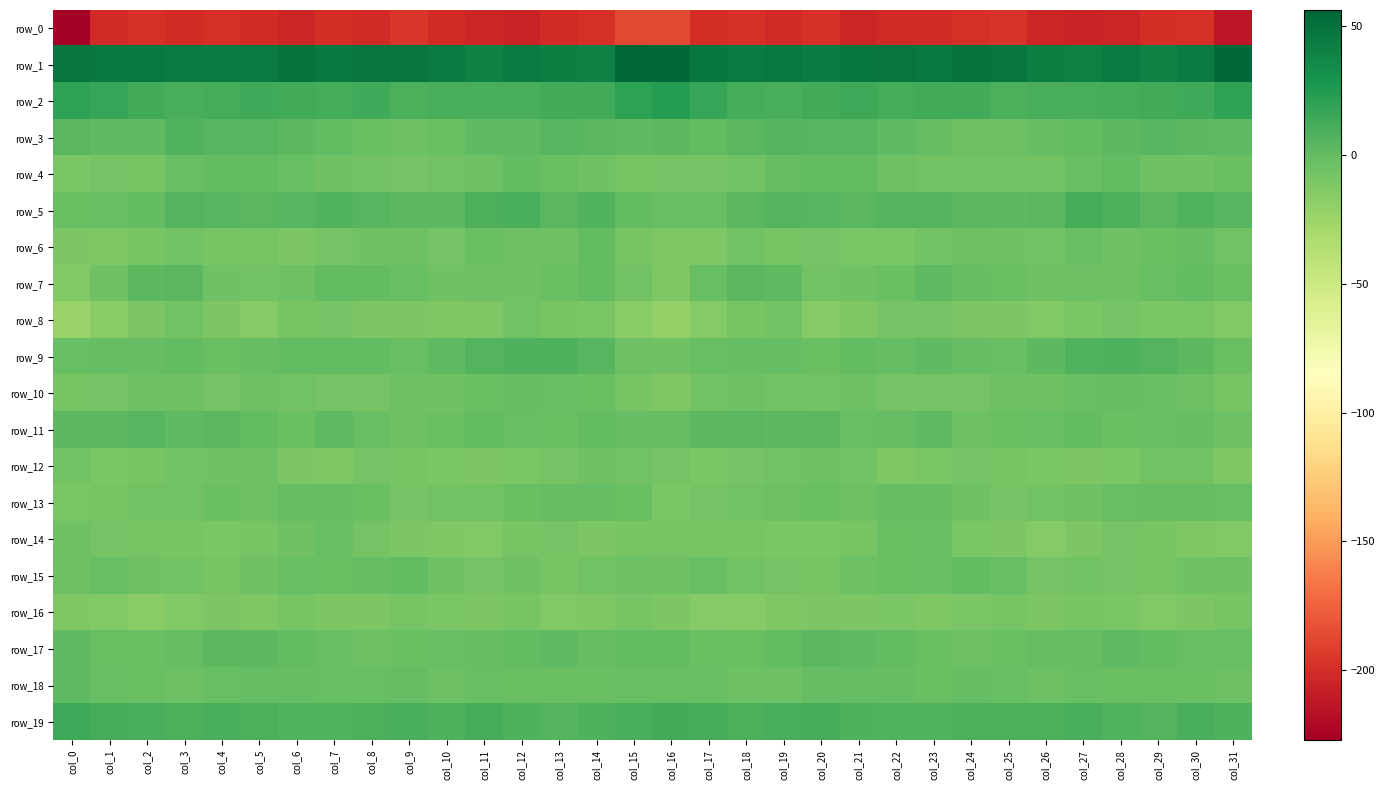

Reading left to right, list all the values displayed in this chart.

row_0: -227.1	-202.4	-198.0	-200.9	-199.2	-201.3	-204.4	-200.2	-201.9	-195.5	-201.6	-205.0	-205.6	-201.4	-198.7	-187.1	-187.2	-199.9	-197.5	-201.8	-198.2	-204.5	-201.8	-201.8	-199.0	-196.3	-204.3	-205.1	-204.9	-199.5	-198.6	-213.7
row_1: 48.2	45.7	45.4	44.7	44.8	44.9	48.9	45.4	48.2	48.0	44.9	40.5	44.3	42.6	41.8	56.2	54.5	47.2	44.7	45.4	43.7	47.1	47.6	45.9	48.9	47.5	42.2	41.4	44.5	41.5	44.2	54.3
row_2: 20.2	17.1	12.7	10.6	11.1	14.1	12.4	11.2	14.0	9.7	10.4	10.4	10.3	12.1	12.3	20.4	23.4	16.4	11.5	10.5	12.1	14.2	11.1	12.7	12.9	9.5	10.5	10.2	11.0	12.2	13.1	19.1
row_3: 4.0	1.4	1.8	6.4	5.1	4.9	2.9	0.2	-3.2	-4.2	-2.7	0.9	1.2	4.9	4.0	1.5	2.5	0.6	4.1	5.9	5.2	4.3	1.9	-1.1	-3.7	-4.2	-0.8	0.8	2.5	5.2	2.7	1.5
row_4: -9.2	-7.4	-8.2	-2.2	-0.1	-0.3	-2.0	-5.3	-6.9	-7.1	-6.3	-3.8	0.5	-3.5	-5.8	-8.3	-8.0	-7.7	-6.6	-0.6	0.0	-0.1	-3.8	-6.2	-6.8	-6.9	-5.9	-2.0	0.2	-5.4	-5.3	-3.2
row_5: -2.7	-1.6	0.7	5.9	4.8	3.4	4.5	6.9	4.6	2.6	2.3	9.5	10.2	3.6	6.5	0.6	-2.2	-1.6	3.1	5.7	4.5	3.2	5.6	6.3	3.8	2.2	4.1	11.3	7.6	4.0	6.8	4.9
row_6: -11.2	-12.3	-8.1	-6.7	-8.2	-8.1	-10.7	-6.9	-4.8	-4.3	-7.2	-3.1	-3.7	-5.6	-0.1	-8.4	-11.8	-12.1	-6.3	-8.1	-7.8	-9.5	-9.4	-6.3	-3.9	-5.6	-6.5	-2.0	-5.7	-2.8	-1.3	-6.7
row_7: -13.0	-5.2	2.1	4.0	-4.8	-6.5	-4.5	0.4	0.2	-2.1	-5.3	-4.6	-5.2	-3.0	-0.0	-6.4	-11.4	-2.3	3.5	1.7	-6.9	-5.6	-2.6	1.0	-0.4	-3.3	-5.6	-4.7	-4.9	-1.5	0.2	-3.1
row_8: -22.9	-15.8	-11.0	-5.9	-10.7	-14.5	-8.1	-7.1	-10.3	-11.0	-12.1	-11.5	-6.7	-8.9	-9.2	-16.3	-20.5	-14.4	-9.0	-6.3	-13.8	-12.1	-7.0	-7.9	-10.9	-10.9	-13.1	-9.3	-7.0	-9.5	-9.2	-12.8
row_9: -1.6	-0.5	-1.1	-0.2	-3.0	-1.3	0.2	0.1	0.2	-2.1	0.9	5.8	7.6	7.6	4.2	-3.8	-5.0	-1.7	-0.7	-1.1	-3.0	0.1	-0.5	0.9	-1.1	-1.5	2.8	6.7	8.2	6.3	2.8	-2.7
row_10: -8.4	-6.9	-3.6	-5.0	-6.9	-4.2	-6.1	-7.6	-7.6	-5.0	-4.8	-2.9	-0.9	-1.9	-3.0	-8.7	-11.4	-6.0	-3.7	-5.9	-6.0	-4.1	-7.3	-7.5	-7.2	-4.1	-5.1	-1.7	-1.0	-2.3	-4.2	-8.7
row_11: 2.6	2.0	4.4	1.5	3.3	0.7	-2.7	1.6	-1.9	-4.1	-2.8	-0.3	-1.5	-2.8	0.0	-1.1	-0.3	2.8	3.6	2.0	3.4	-2.0	-0.7	1.7	-4.1	-3.3	-1.9	-0.1	-2.7	-1.4	-0.6	-4.4
row_12: -6.0	-9.2	-8.3	-6.7	-5.3	-4.6	-10.7	-11.6	-7.5	-8.8	-9.6	-10.9	-10.1	-7.7	-5.2	-6.3	-7.5	-9.5	-7.1	-6.6	-3.9	-6.7	-12.0	-10.0	-7.7	-9.1	-9.7	-11.2	-9.2	-6.7	-5.9	-12.0
row_13: -10.2	-9.0	-6.0	-6.2	-3.2	-4.2	-1.3	-0.9	-3.2	-6.9	-6.6	-6.1	-3.5	-1.3	-0.6	-2.6	-9.9	-7.4	-6.4	-4.6	-3.4	-3.9	-0.6	-1.3	-4.7	-7.3	-6.2	-5.8	-2.3	-1.2	-0.5	-2.4
row_14: -5.0	-7.4	-8.1	-8.7	-10.1	-8.6	-5.1	-1.6	-7.3	-10.3	-12.1	-13.0	-8.1	-7.5	-11.3	-9.0	-9.0	-8.1	-8.1	-9.5	-9.9	-8.2	-3.1	-2.5	-9.3	-10.5	-13.7	-11.1	-7.4	-8.9	-12.0	-12.7
row_15: -4.1	-1.6	-5.0	-6.9	-8.8	-5.7	-2.4	-2.6	-0.7	-0.1	-4.7	-7.6	-5.5	-8.9	-6.9	-3.8	-4.8	-2.3	-6.1	-7.8	-8.5	-4.0	-2.7	-2.2	0.3	-1.5	-7.0	-6.3	-7.2	-8.7	-5.6	-5.3
row_16: -12.2	-12.5	-16.6	-12.5	-11.1	-11.7	-9.0	-11.2	-10.6	-8.1	-10.0	-10.4	-8.1	-12.9	-12.4	-8.6	-10.8	-14.5	-15.5	-11.6	-11.3	-10.6	-9.6	-11.5	-9.5	-8.2	-11.0	-9.0	-9.7	-13.5	-11.1	-8.7
row_17: 1.8	-2.5	-3.2	-1.3	2.5	3.0	0.1	-1.8	-3.8	-3.1	-2.1	-0.5	0.5	1.8	-1.3	0.6	-0.2	-2.8	-2.9	0.1	3.4	1.8	-0.1	-3.0	-3.7	-3.0	-1.1	-0.8	1.8	0.6	-1.8	-2.0
row_18: 1.3	-2.3	-2.9	-4.5	-2.2	-0.5	-0.8	-2.3	-1.5	-0.7	-4.7	-1.9	-2.8	-3.3	-2.6	-1.7	-1.5	-1.6	-3.9	-4.2	-1.0	-0.8	-0.7	-2.9	-0.5	-2.4	-4.1	-1.9	-3.2	-3.1	-2.9	-4.2
row_19: 15.0	11.9	10.0	9.6	10.8	8.9	6.8	6.8	9.2	9.8	8.4	10.8	8.6	5.6	8.4	10.1	12.3	11.4	9.6	10.0	10.8	7.7	6.8	7.4	9.6	9.2	9.0	10.7	7.3	5.6	9.8	8.5